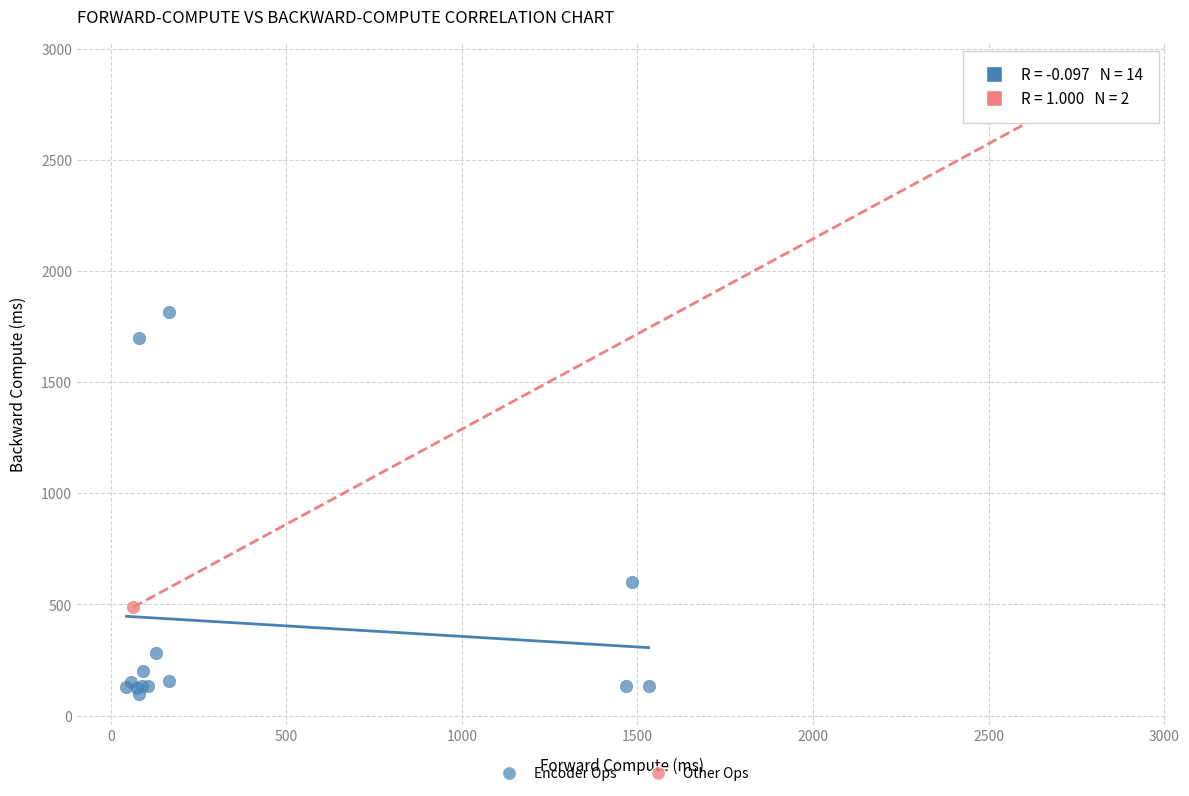

Which series reaches the maximum Y coordinate?

Other Ops